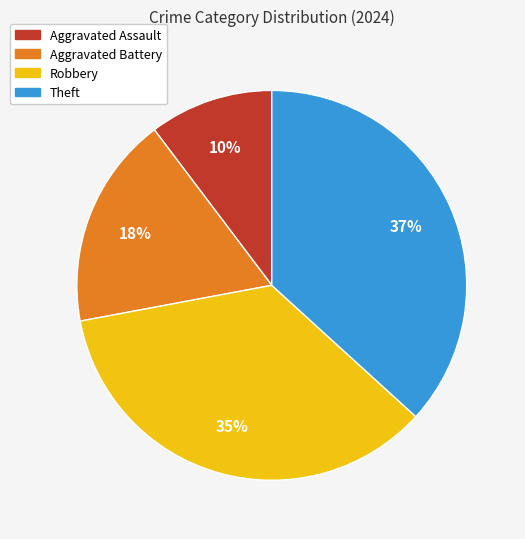

How many segments does this pie chart have?

4